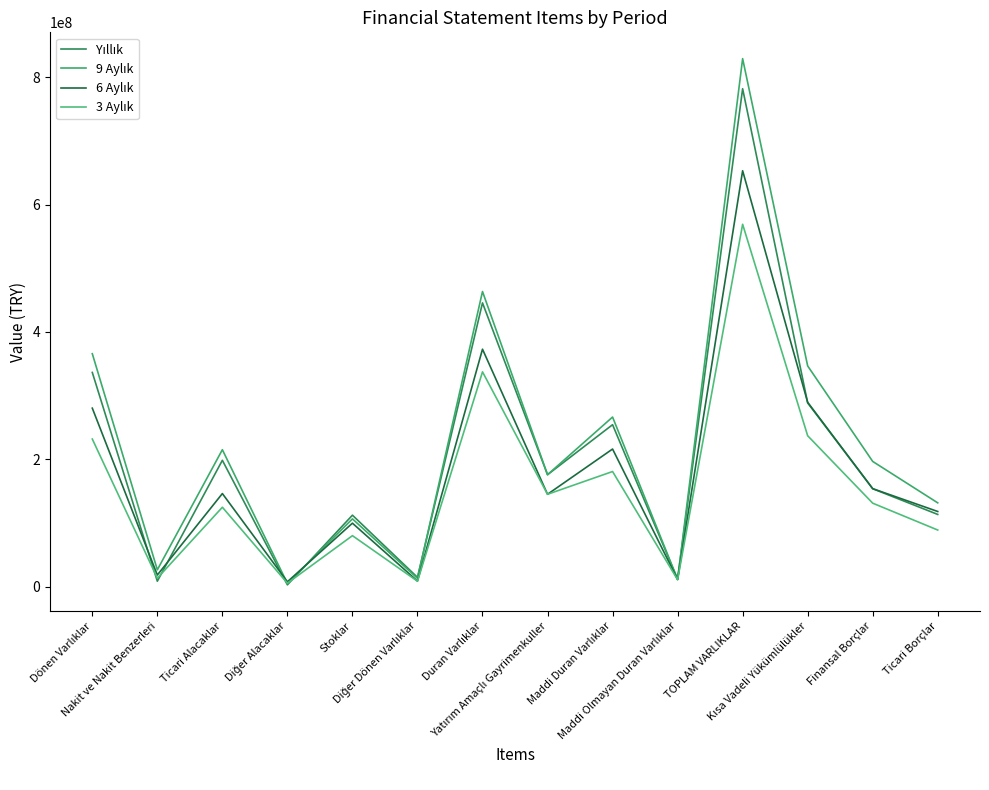

How many lines are shown in the chart?

4